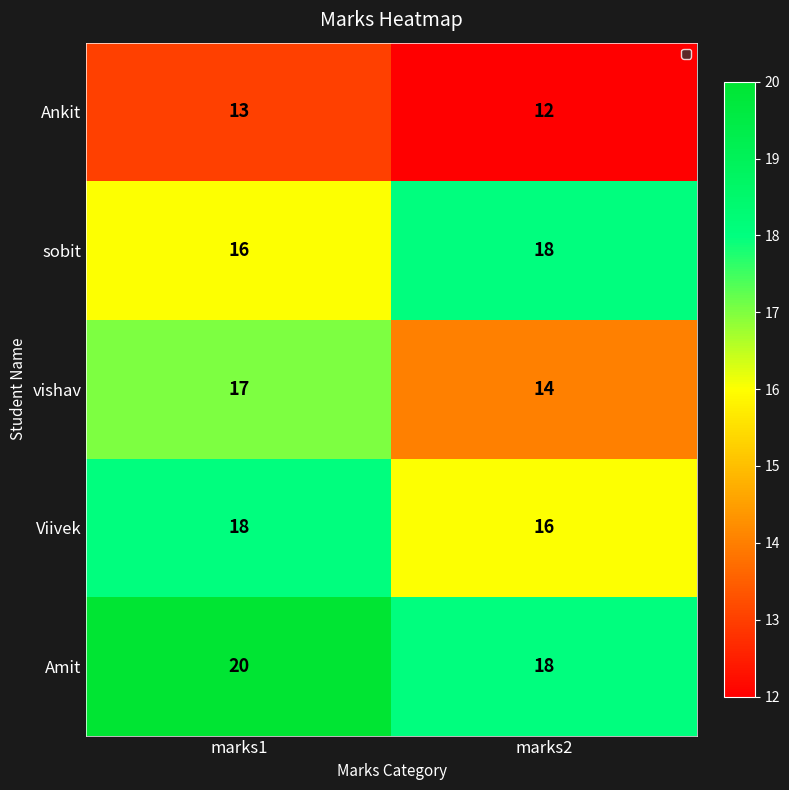

Is it true that Ankit equals 12 at marks2?

True